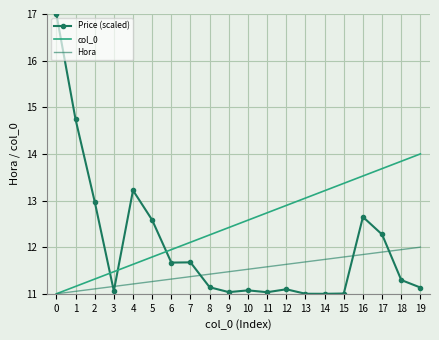

What is the total value across all series at 3?

33.7